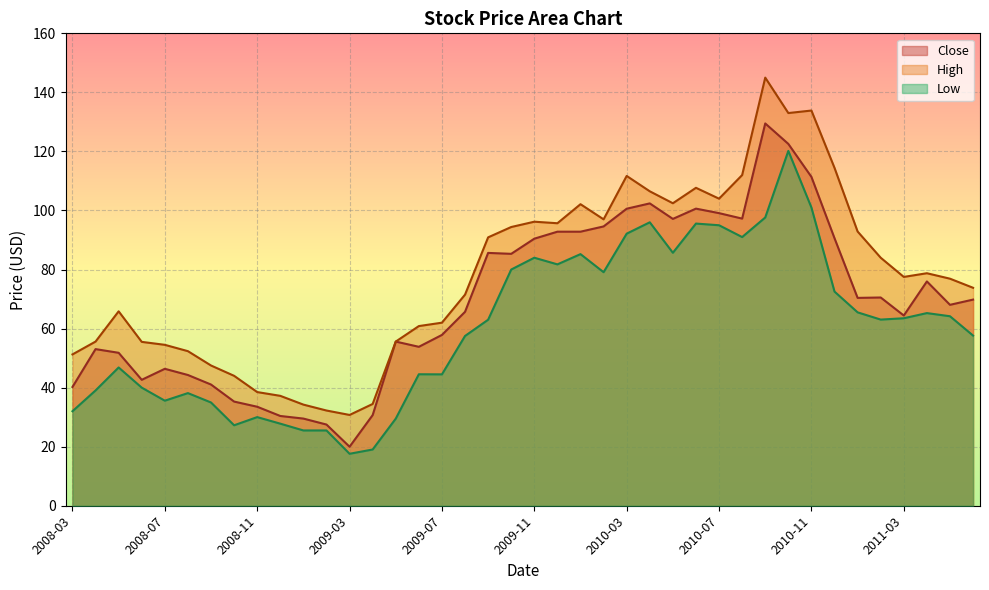

At which label does Close reach its peak?

2010-09